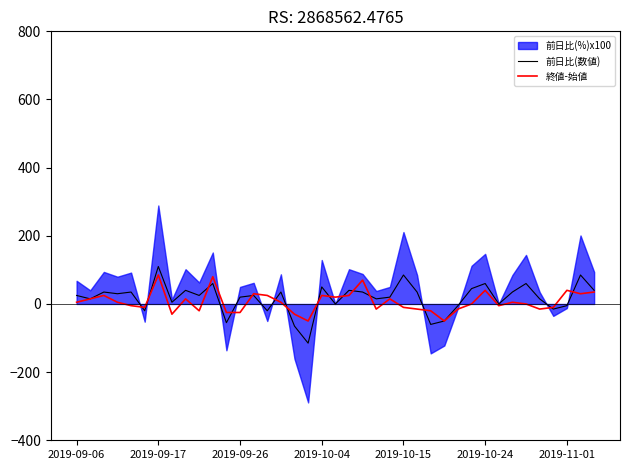

What is the minimum value for 前日比(数値)?

-115